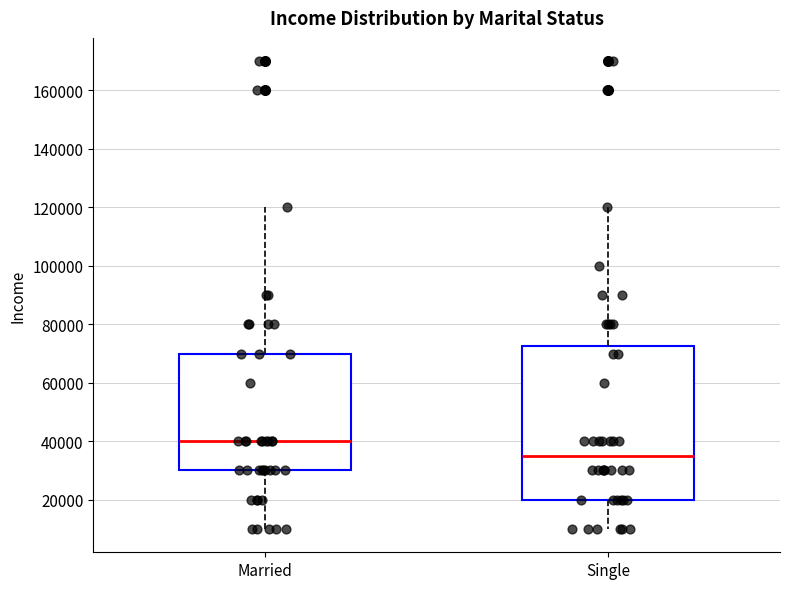

Reading left to right, transcribe this box plot: for each box, give where its median line is, the range the box spans, and where its two whiskers end, as read against the y-axis. The values are not printed on the chart, so give them approximately, as read against the axis.

Married: median 40000, box 30000 to 70000, whiskers 10000 to 120000
Single: median 36000, box 20000 to 72000, whiskers 10000 to 120000